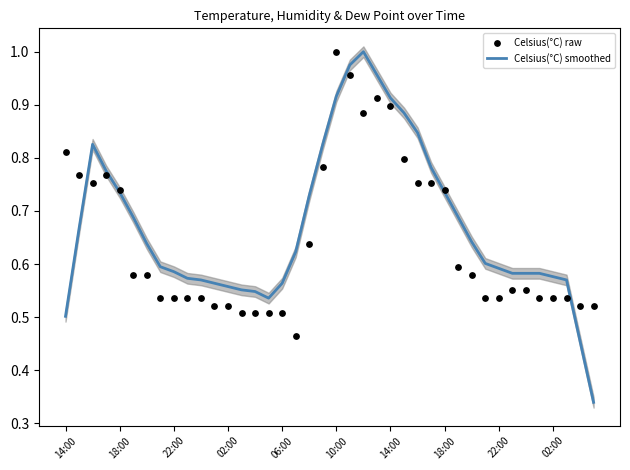

Which series reaches the maximum Y coordinate?

Celsius(°C) smoothed